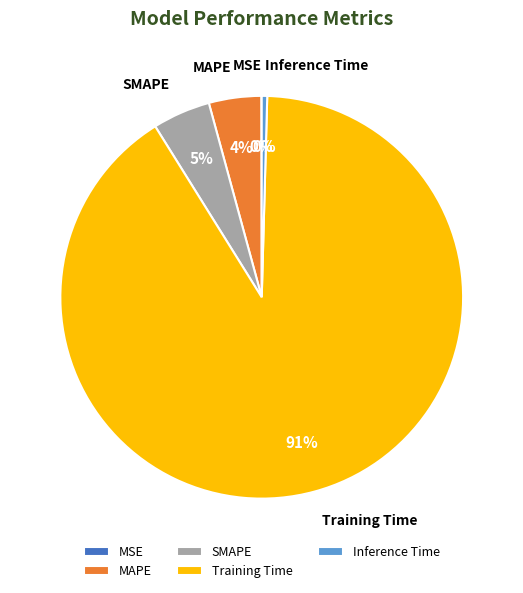

To the nearest percent, what is the difference between the Inference Time and MAPE slice percentages?

4%